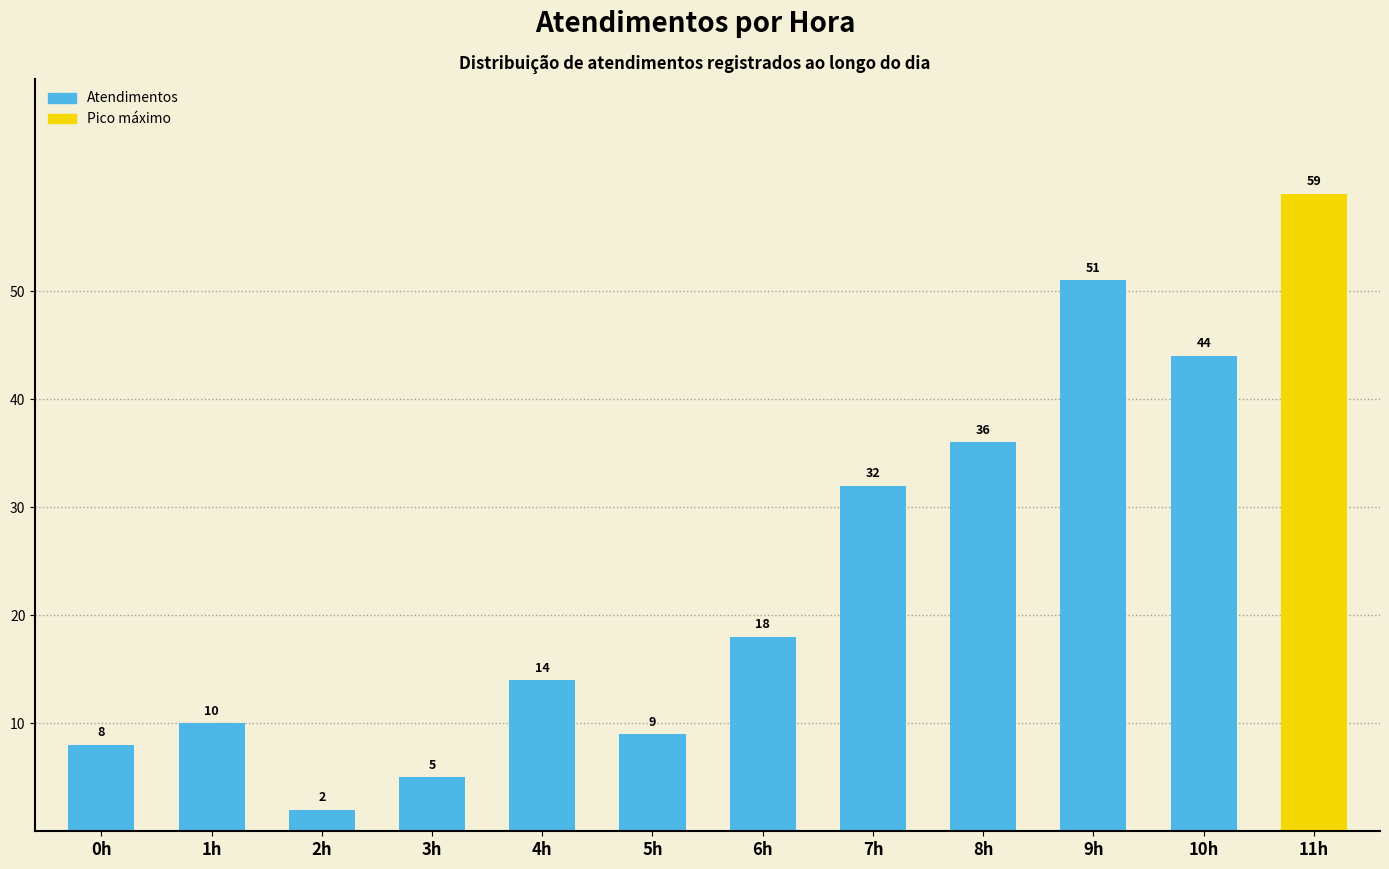

What is the change in value from 8h to 10h?

+8